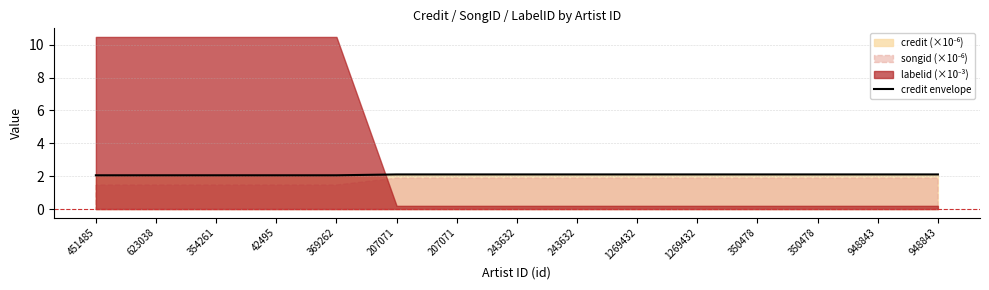

Reading left to right, list all the values displayed in this chart.

451485=2.1	623038=2.1	354261=2.1	42495=2.1	369262=2.1	207071=2.1	207071=2.1	243632=2.1	243632=2.1	1269432=2.1	1269432=2.1	350478=2.1	350478=2.1	948843=2.1	948843=2.1